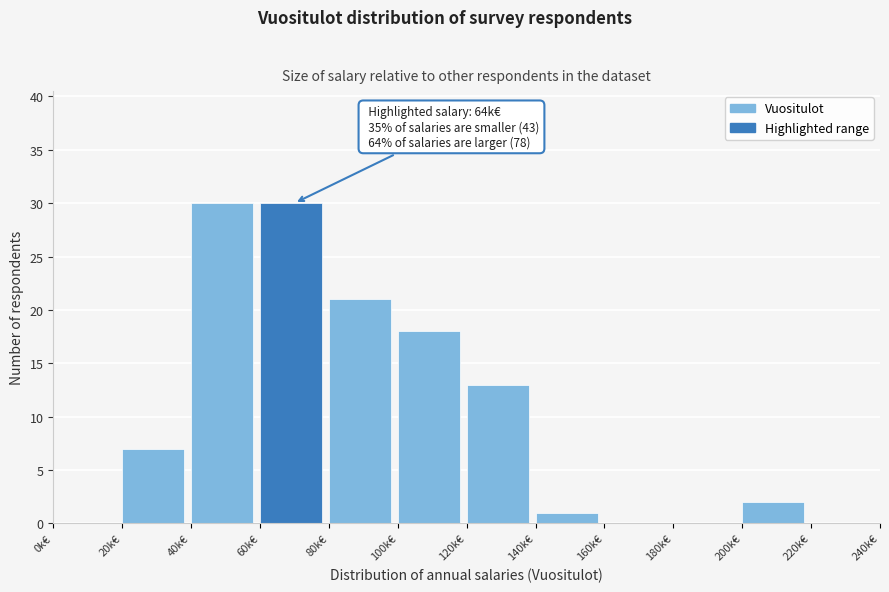

Reading left to right, transcribe all the data shown in this chart.

0k€=0	20k€=7	40k€=30	60k€=30	80k€=21	100k€=18	120k€=13	140k€=1	160k€=0	180k€=0	200k€=2	220k€=0